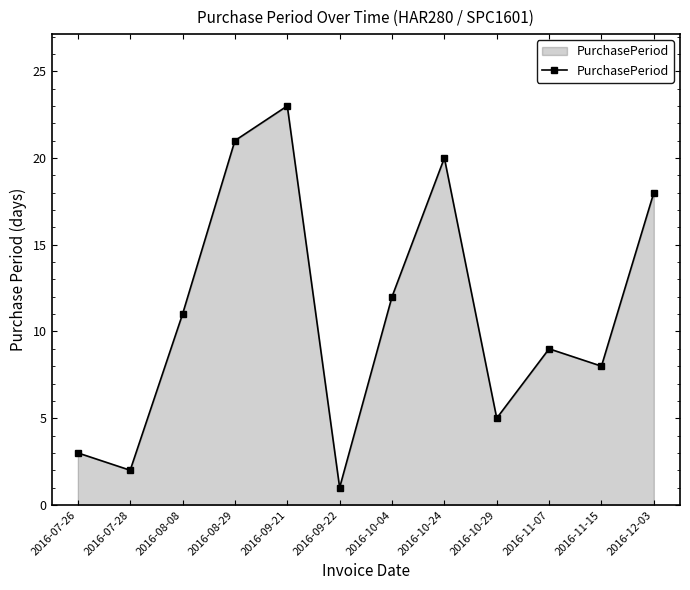

Count the number of categories in the chart.

12